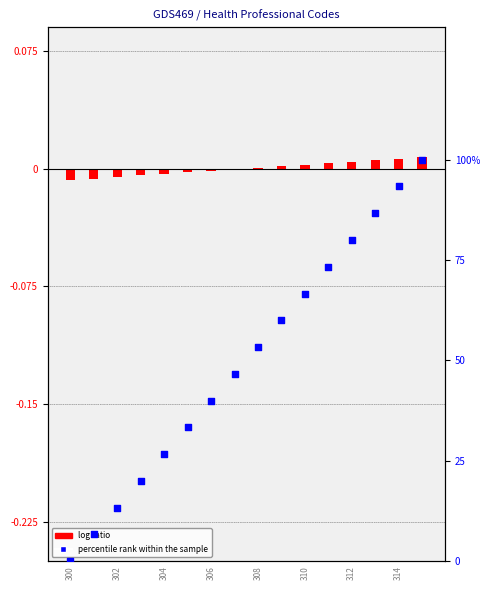

Approximately how many times larger is the value at 13 compared to 14?

0.9